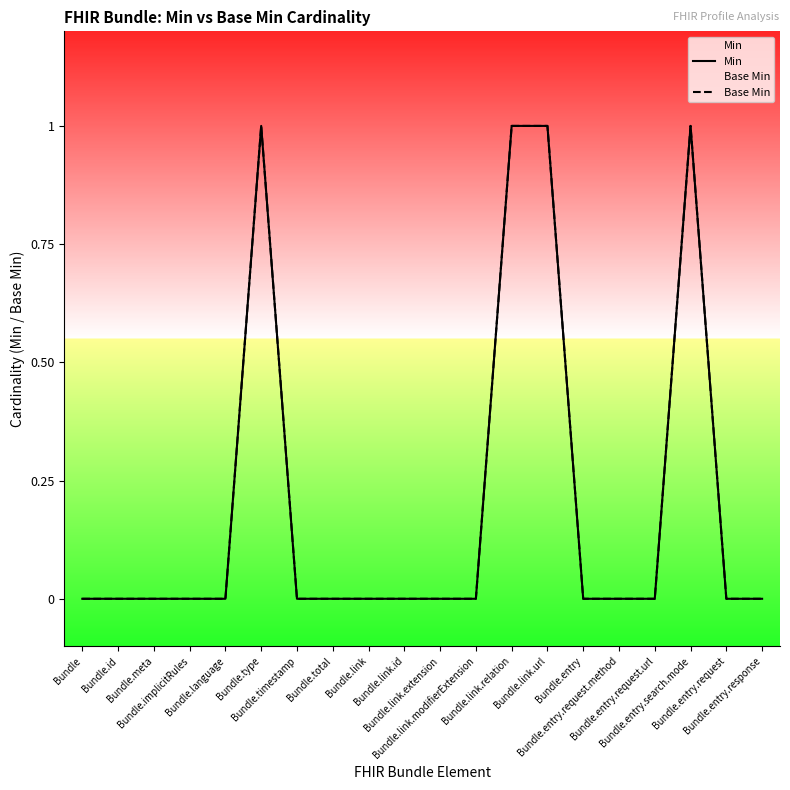

True or false: Min and Base Min cross at least once.

False